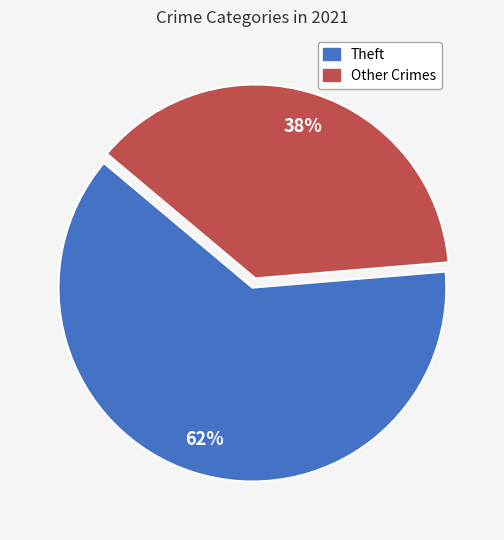

To the nearest percent, what is the combined percentage of Other Crimes and Theft?

100%